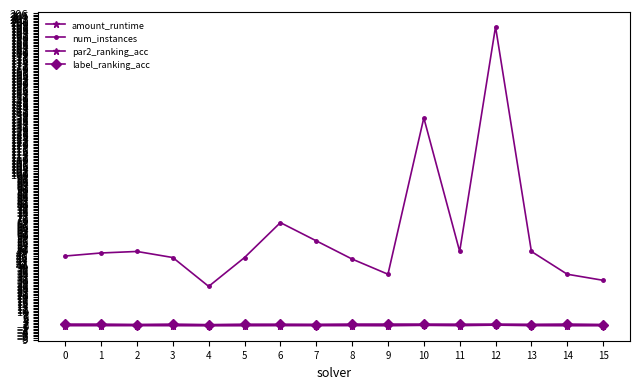

Does the chart have visible grid lines?

No